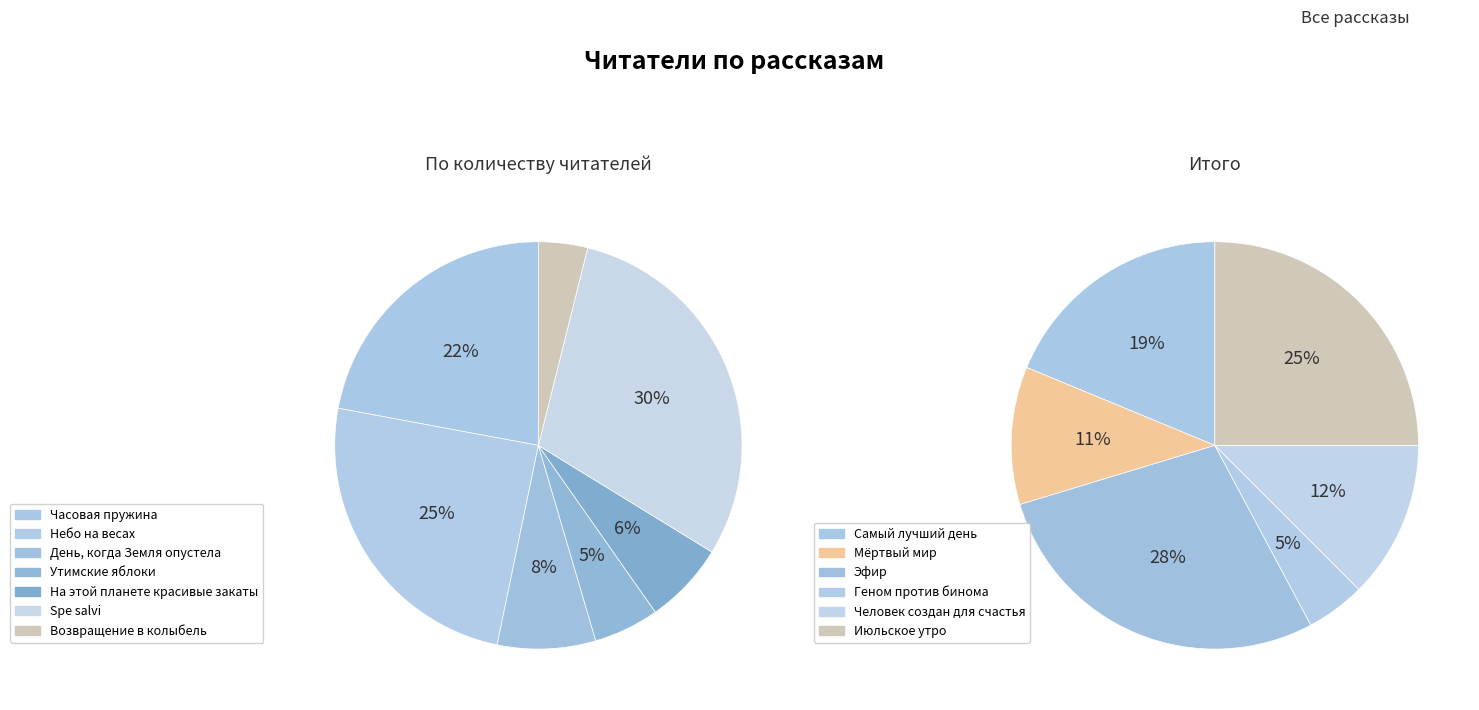

Is there a majority slice in this chart?

No